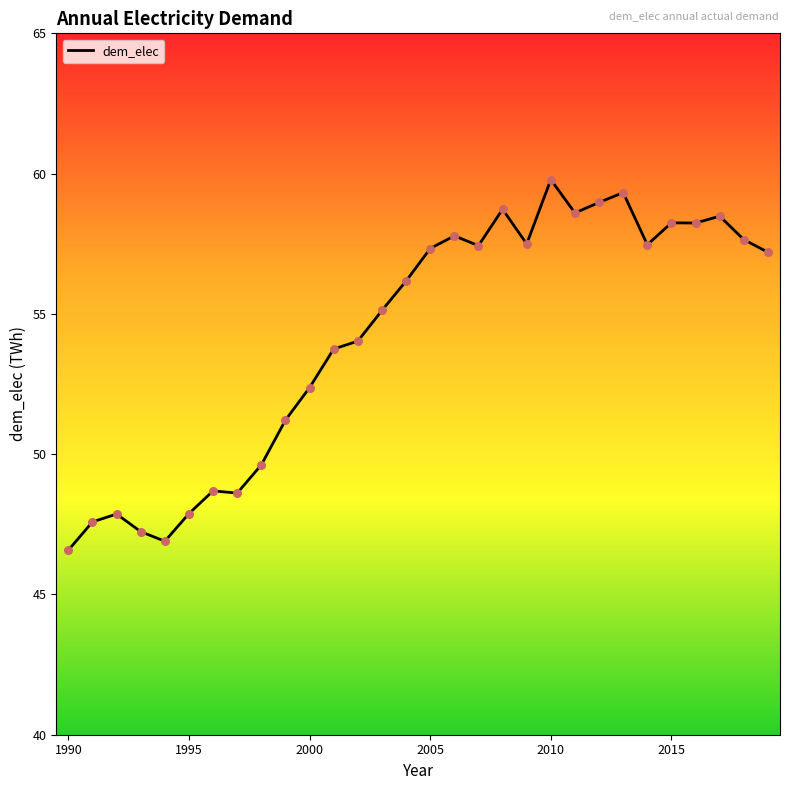

What is the difference between the maximum and minimum values?

13.2